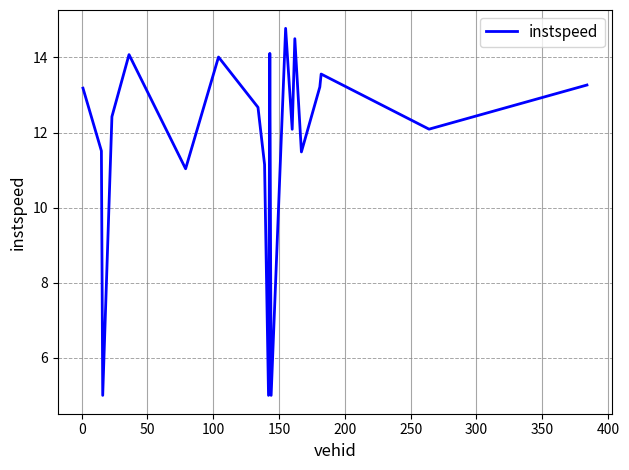

Does the chart have visible grid lines?

Yes